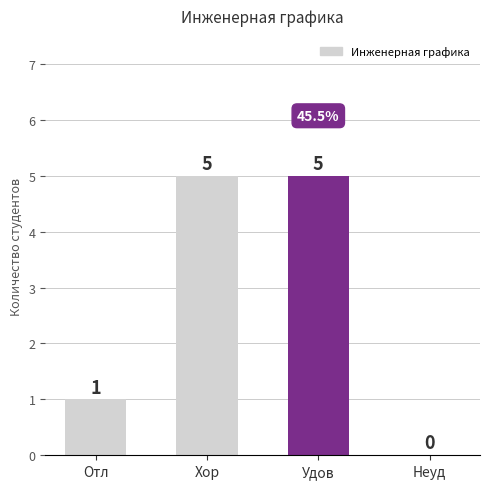

What is the maximum value shown in the chart?

5